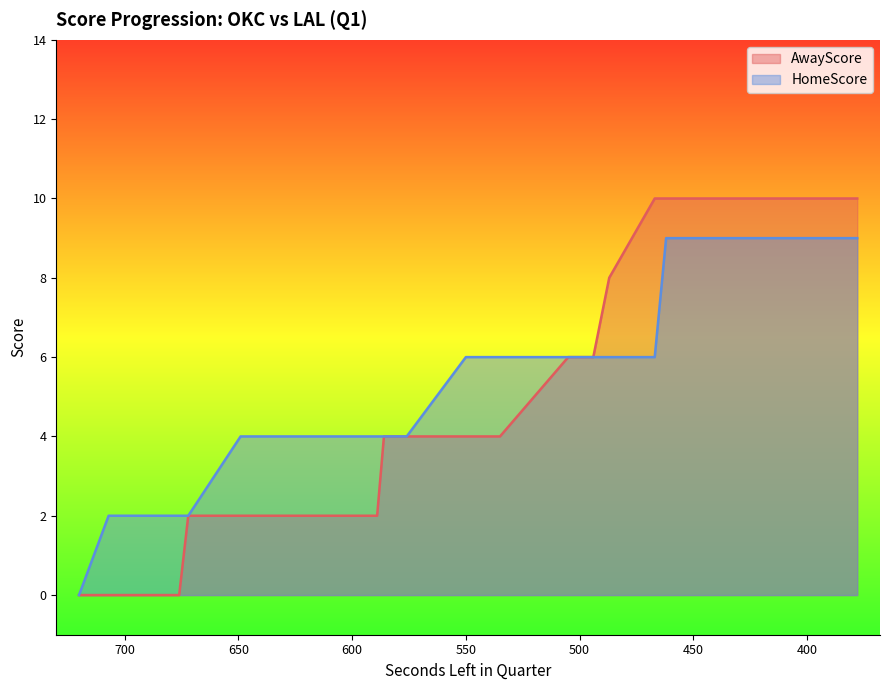

True or false: HomeScore has more than 1 interior local peaks.

False